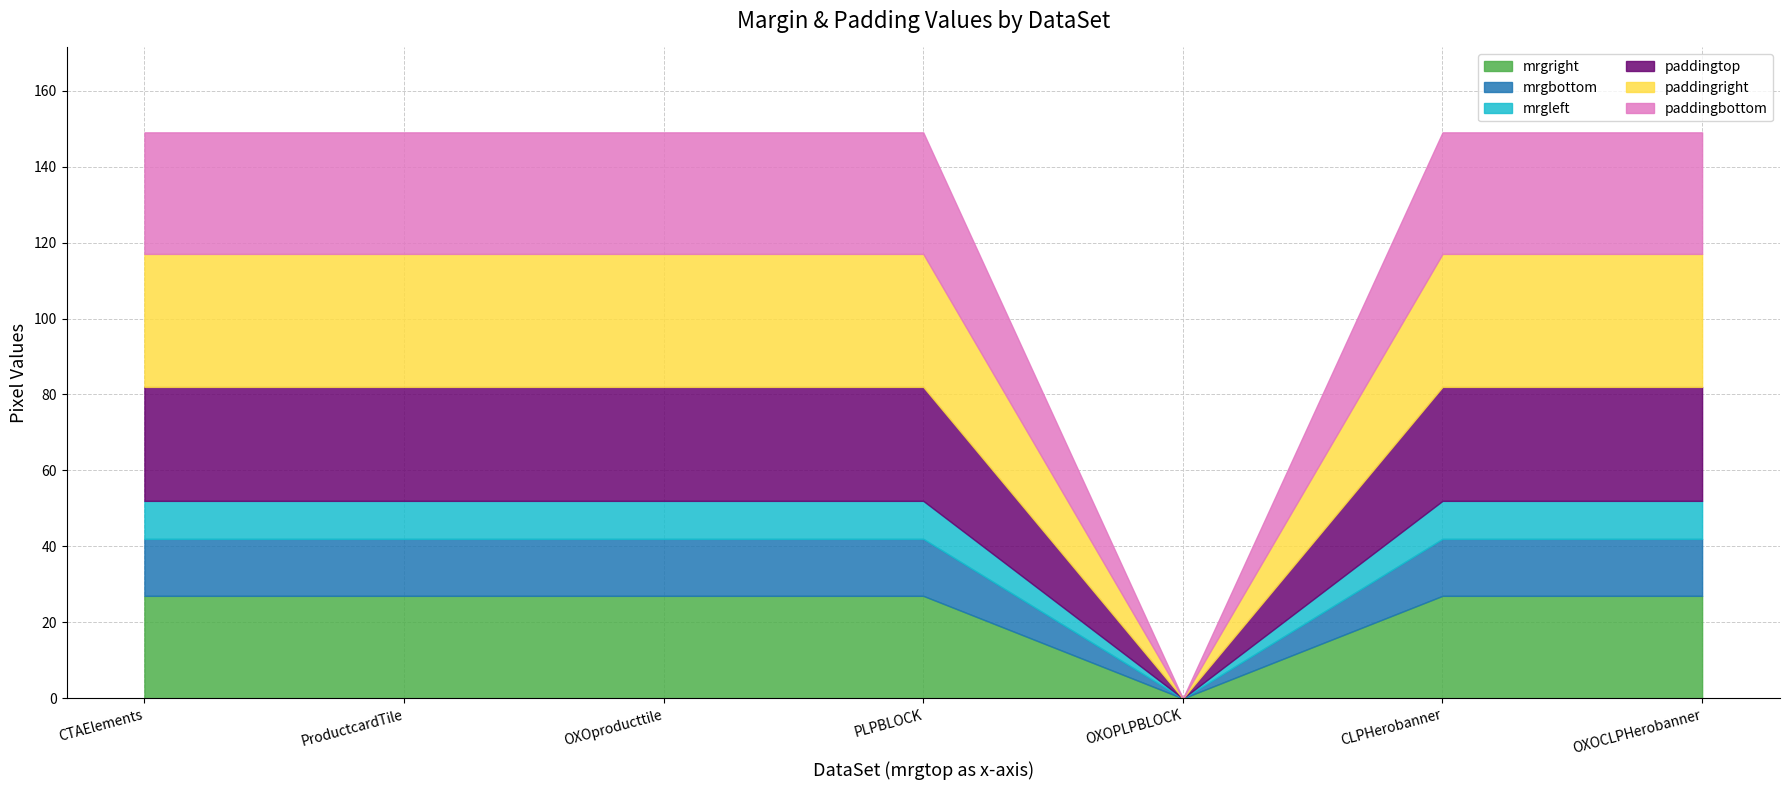

At which category does mrgright reach its first local valley?

OXOPLPBLOCK